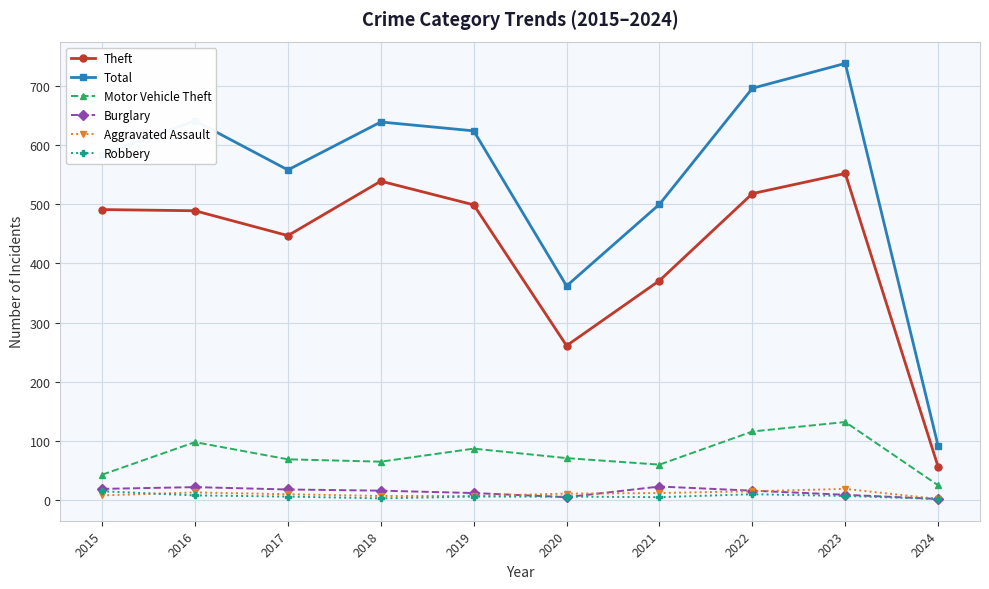

What is the difference between the Motor Vehicle Theft values at 2020 and 2015?

28